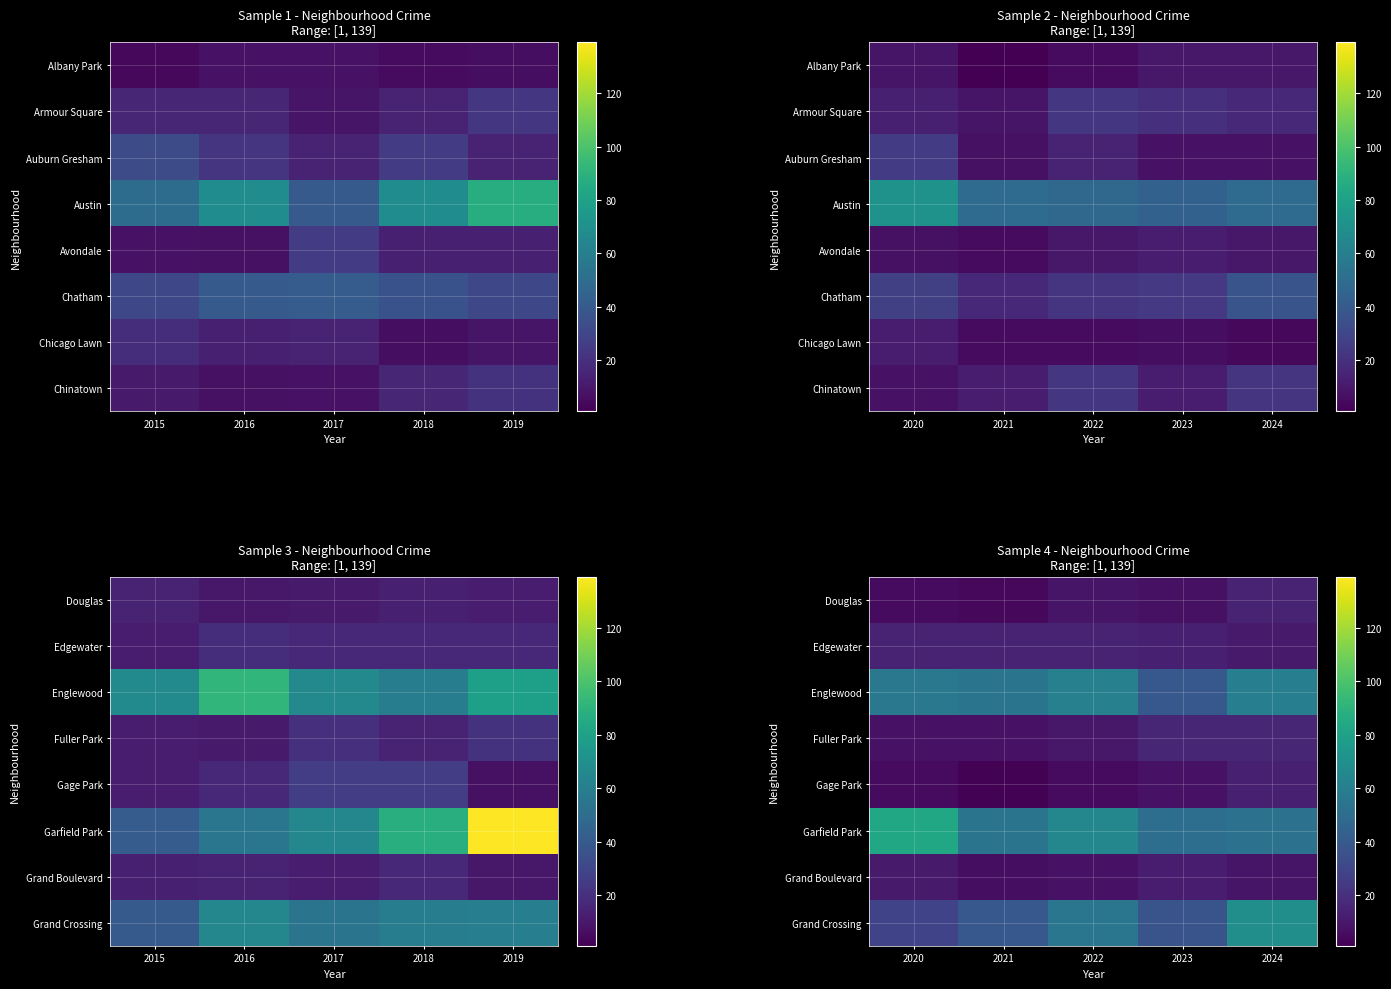

Which has a higher value, 2023 or 2022?

2022